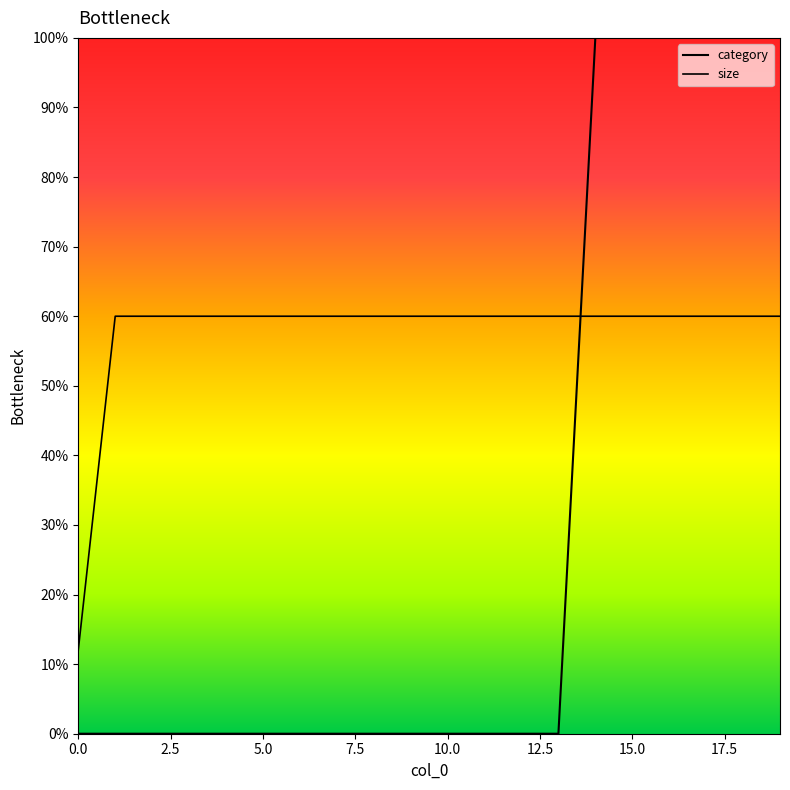

True or false: size and category intersect in this chart.

True